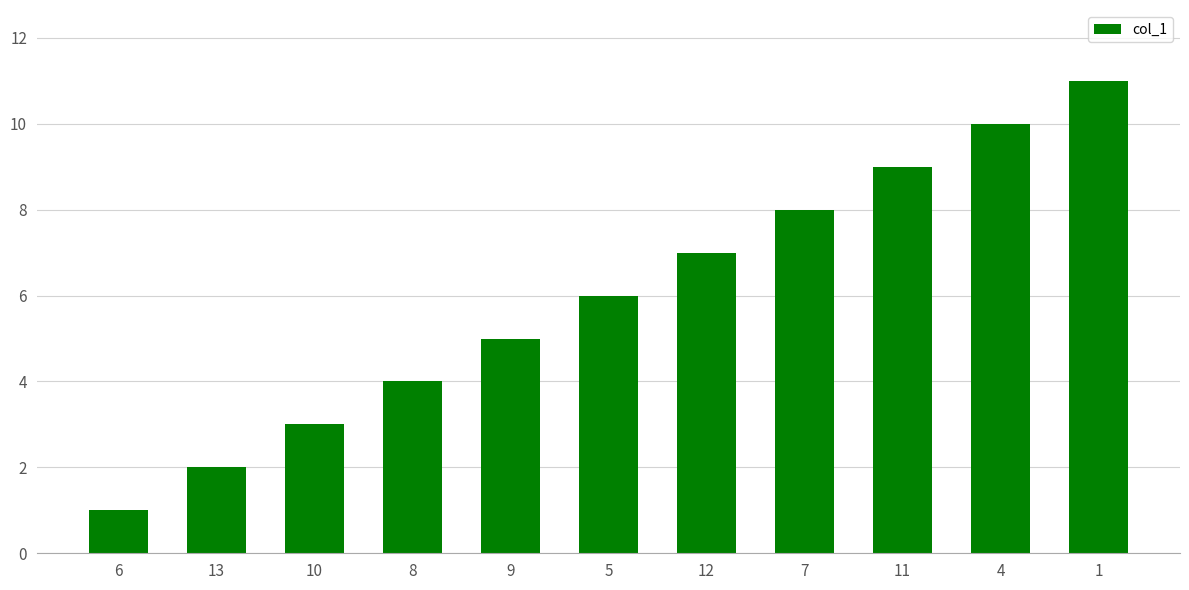

Does the chart contain stacked bars?

No